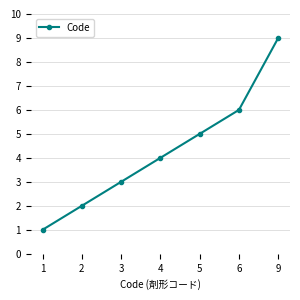

What is the value of the 6th point from the left?

6